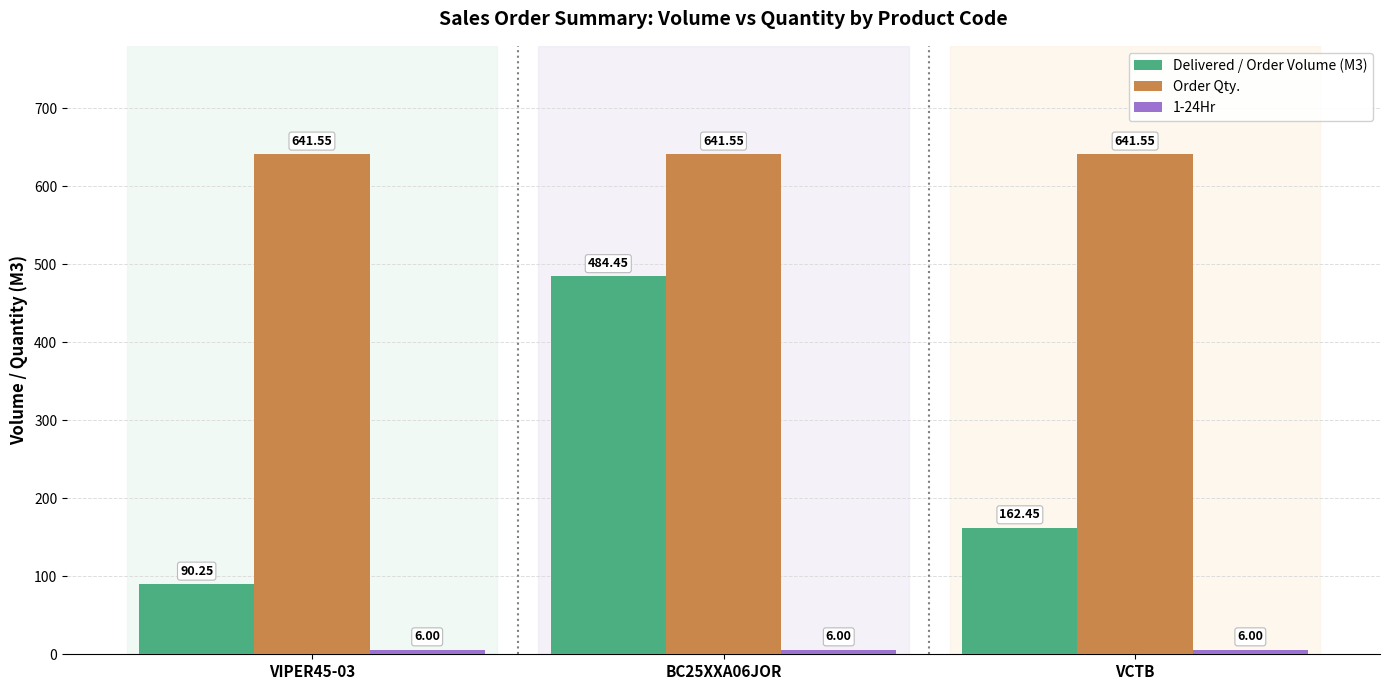

What is the sum of the Order Qty. values at VCTB and VIPER45-03?

1283.1